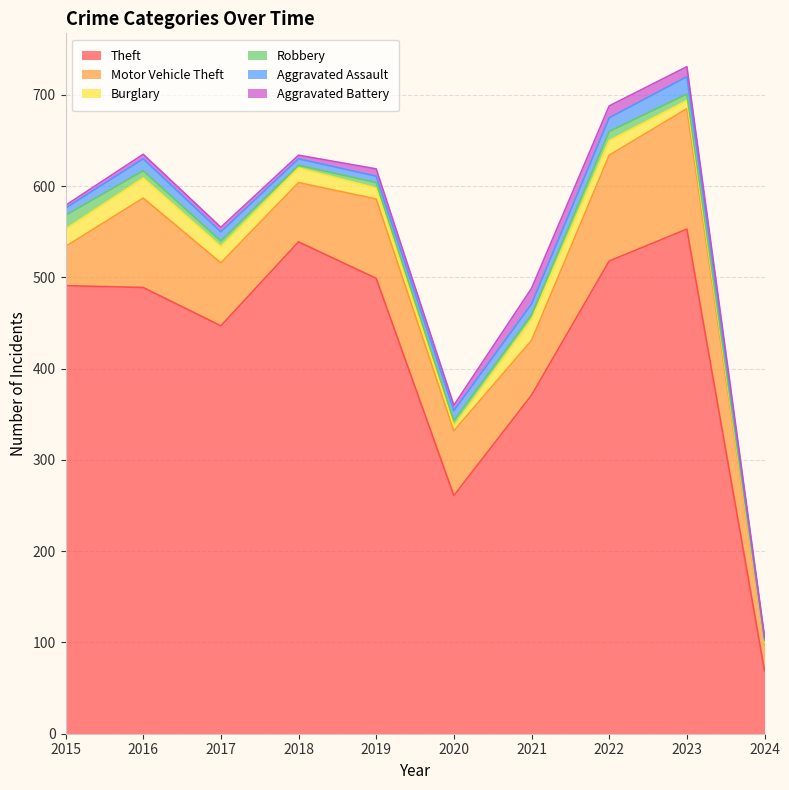

At which label does Robbery reach its minimum?

2024